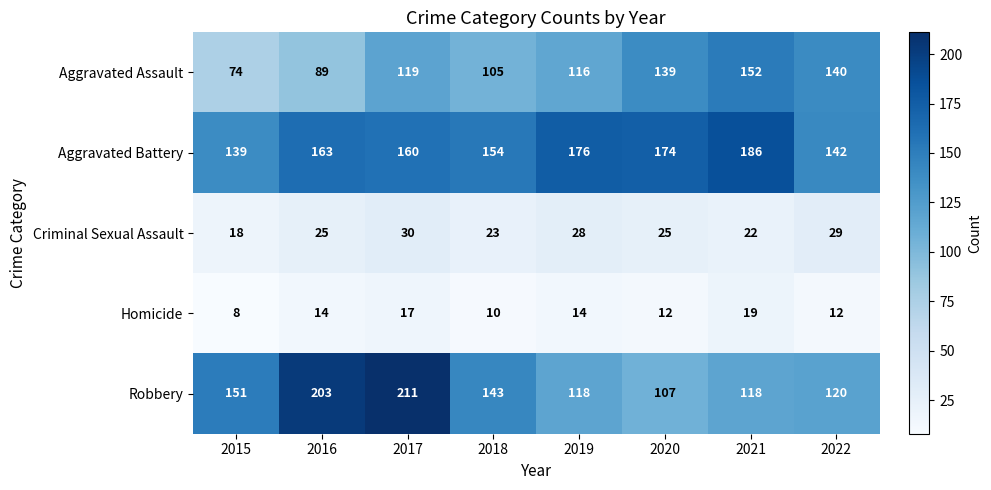

How many Homicide values are between 12 and 17?

5